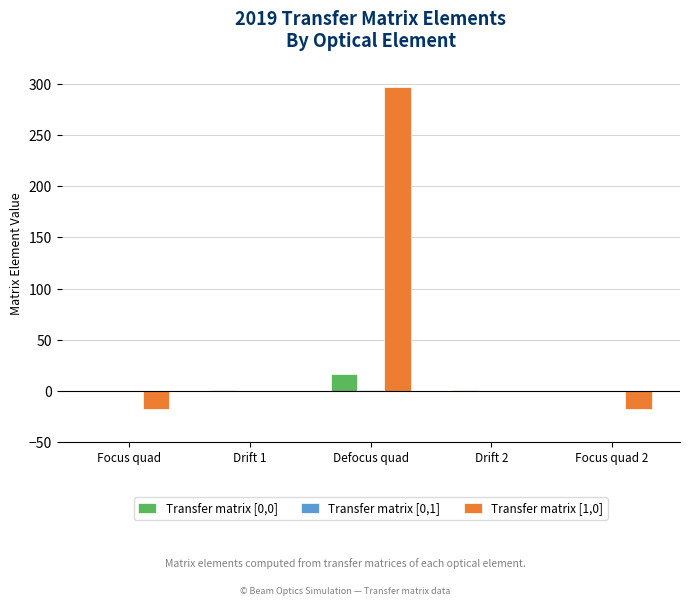

Does the chart contain stacked bars?

No